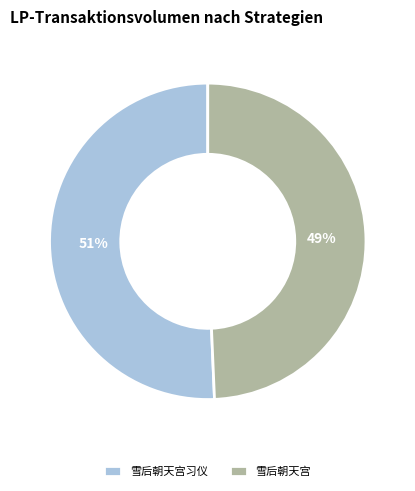

How many segments does this pie chart have?

2